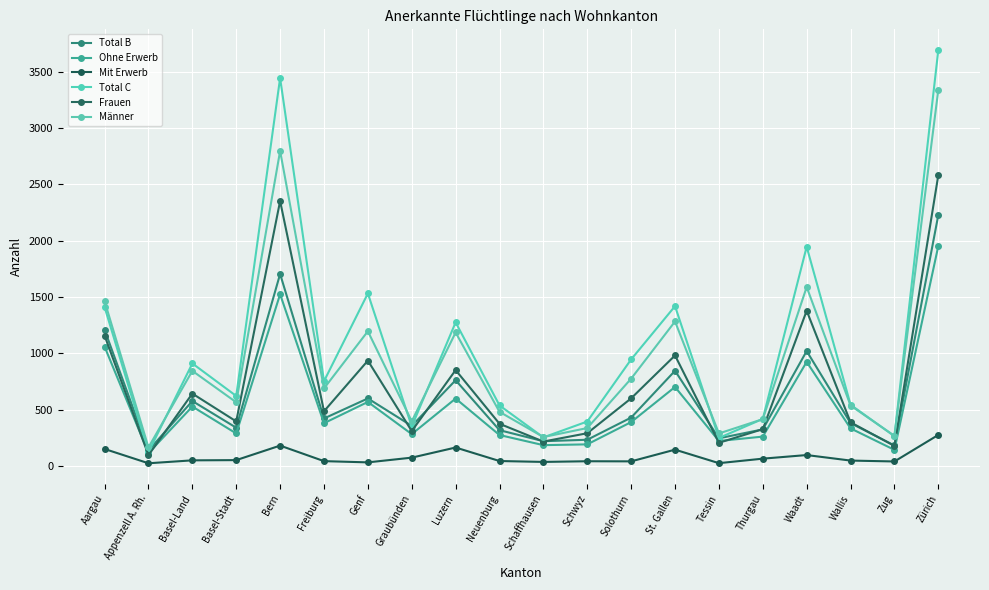

What is the minimum value shown in the chart?

23